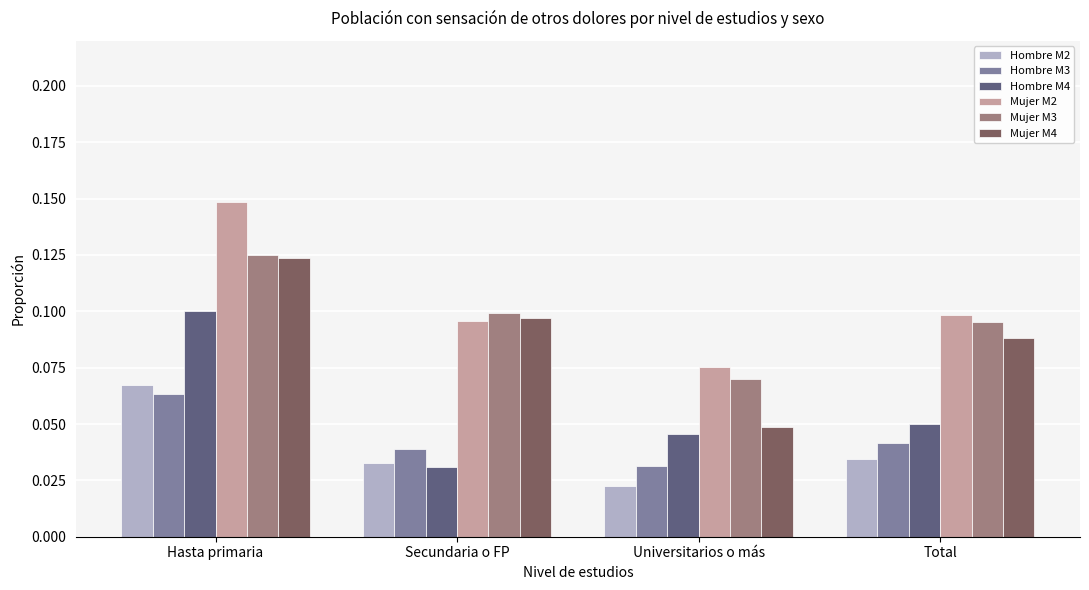

What is the total value across all series at Secundaria o FP?

0.4